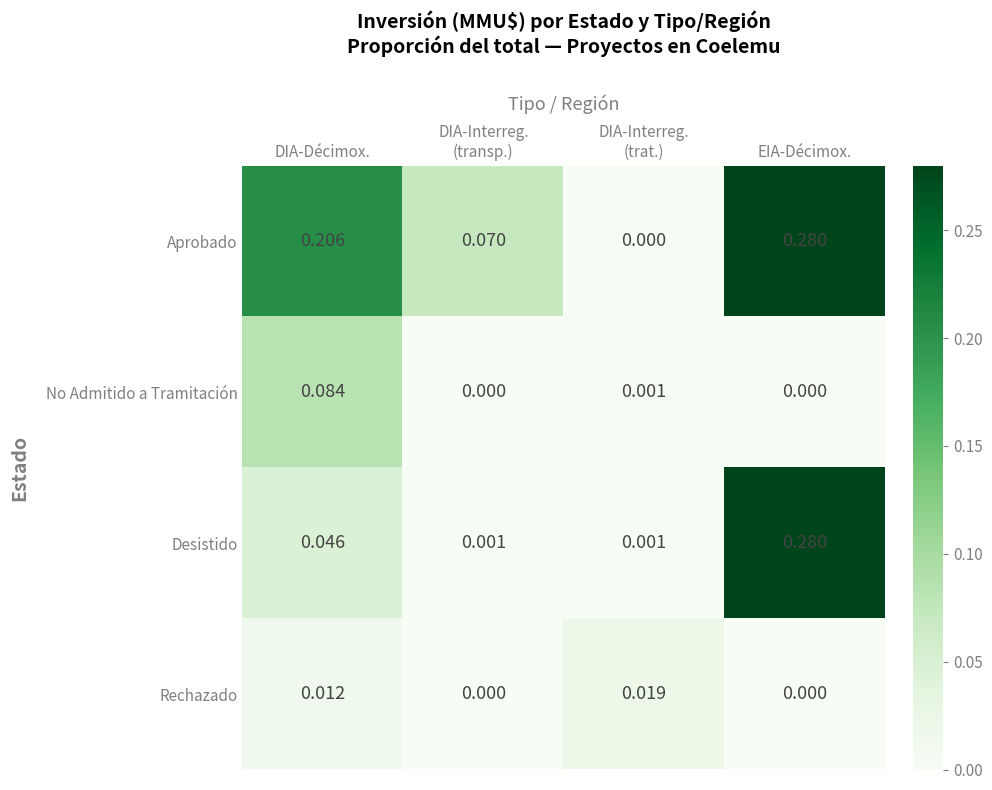

Which category has the highest value in the Desistido series?

EIA-Décimox.